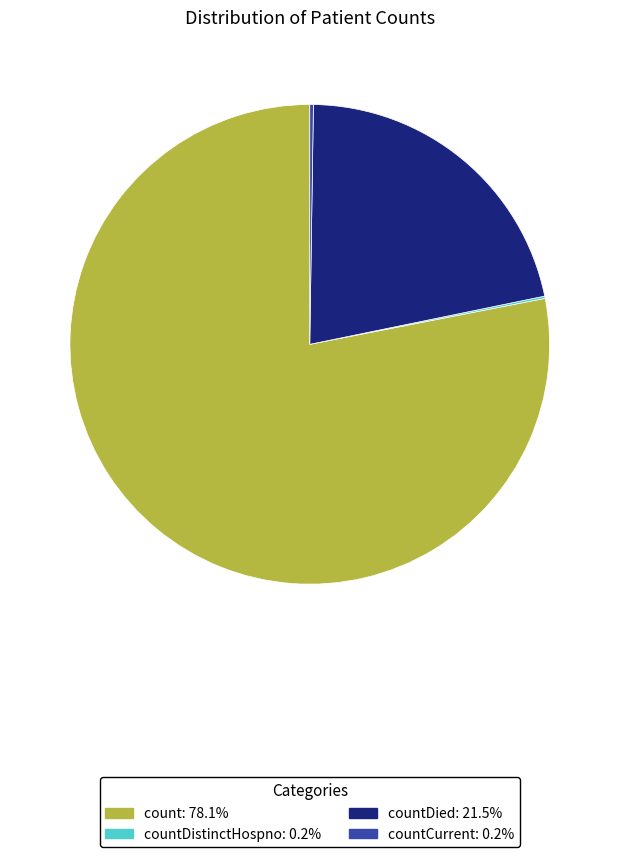

Is there any slice that represents more than half of the pie?

Yes